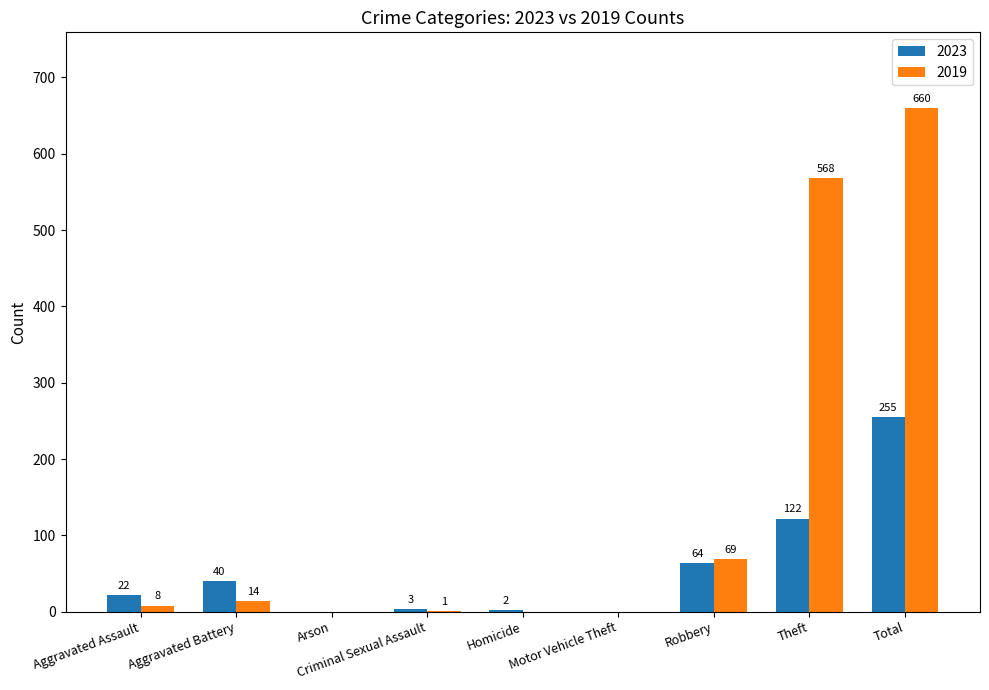

What is the sum of the 2023 values at Motor Vehicle Theft and Aggravated Battery?

40